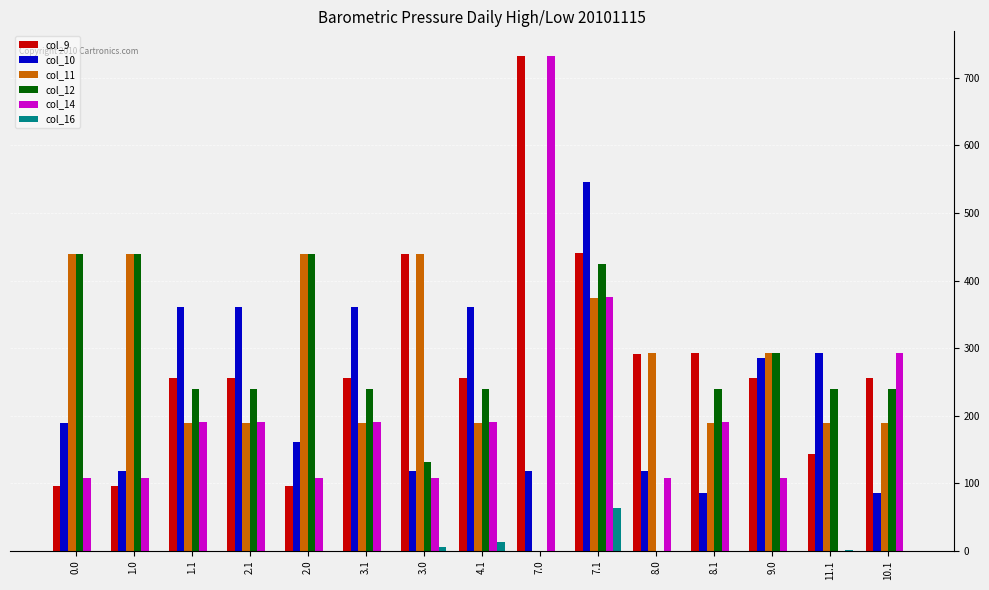

Between 8.0 and 8.1, which series saw the biggest shift?

col_12